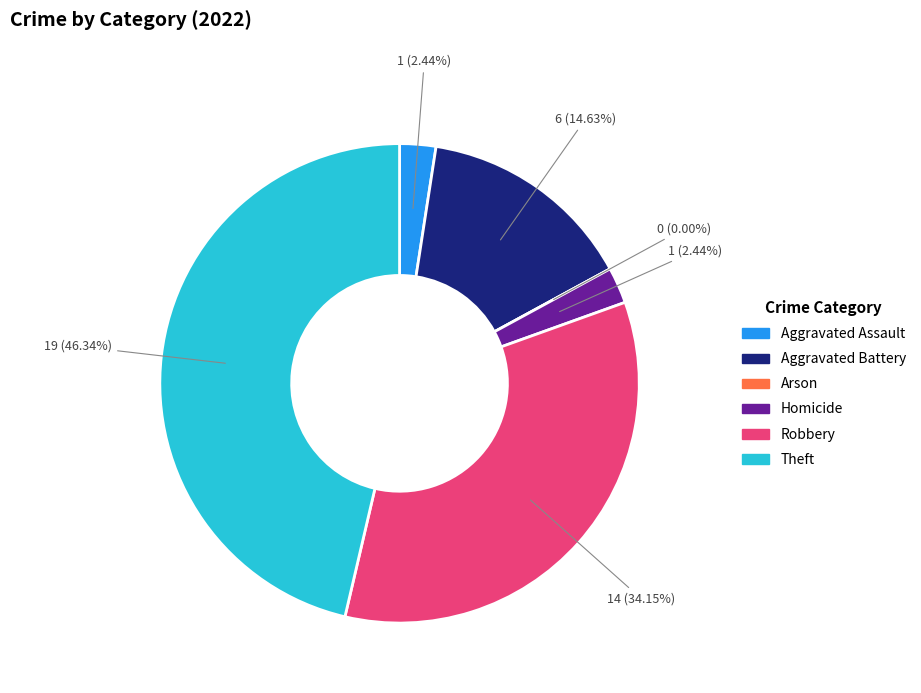

Combined, do Theft and Homicide account for over 50%?

No